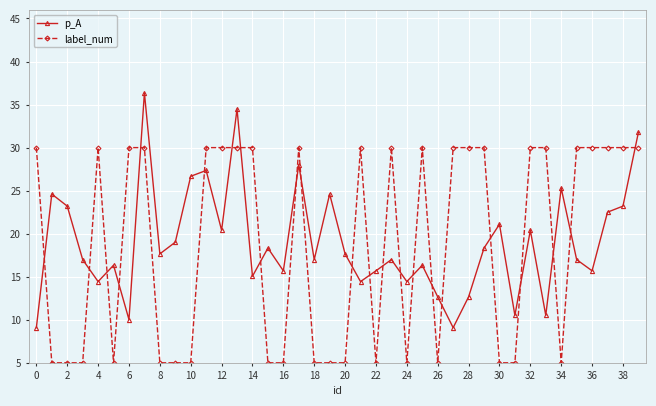

Reading left to right, extract all data points from this chart.

p_A: 9.1	24.6	23.2	17.0	14.4	16.3	10.0	36.4	17.7	19.0	26.7	27.3	20.4	34.5	15.1	18.3	15.7	28.0	17.0	24.6	17.7	14.4	15.7	17.0	14.4	16.3	12.7	9.1	12.7	18.3	21.1	10.5	20.4	10.5	25.3	17.0	15.7	22.5	23.2	31.8
label_num: 30.0	5.0	5.0	5.0	30.0	5.0	30.0	30.0	5.0	5.0	5.0	30.0	30.0	30.0	30.0	5.0	5.0	30.0	5.0	5.0	5.0	30.0	5.0	30.0	5.0	30.0	5.0	30.0	30.0	30.0	5.0	5.0	30.0	30.0	5.0	30.0	30.0	30.0	30.0	30.0